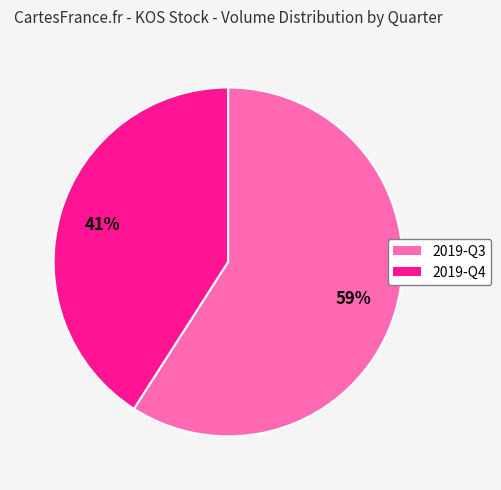

To the nearest percent, what is the difference between the largest and smallest slice percentages?

18%